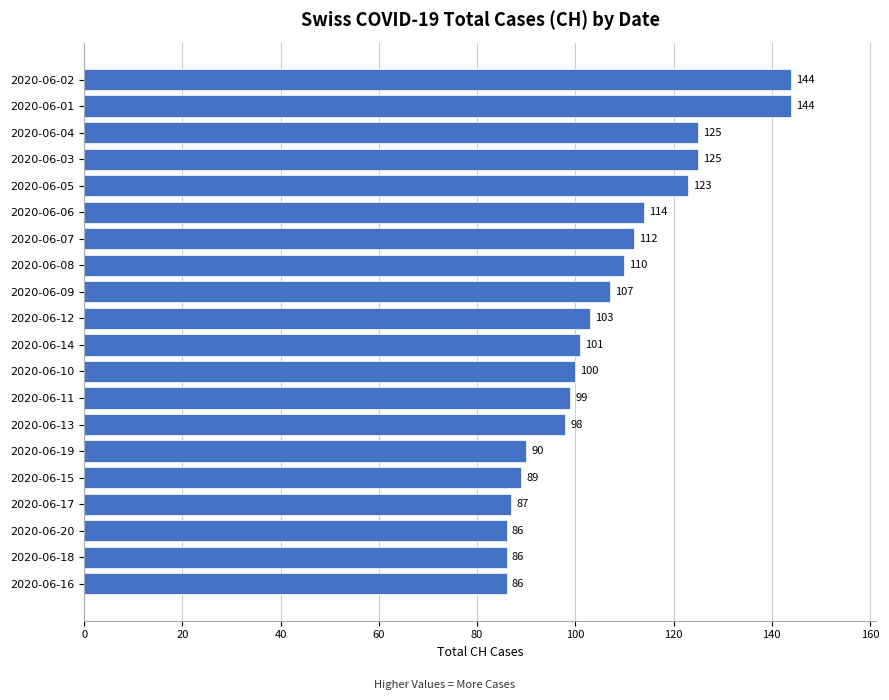

What is the average value?

106